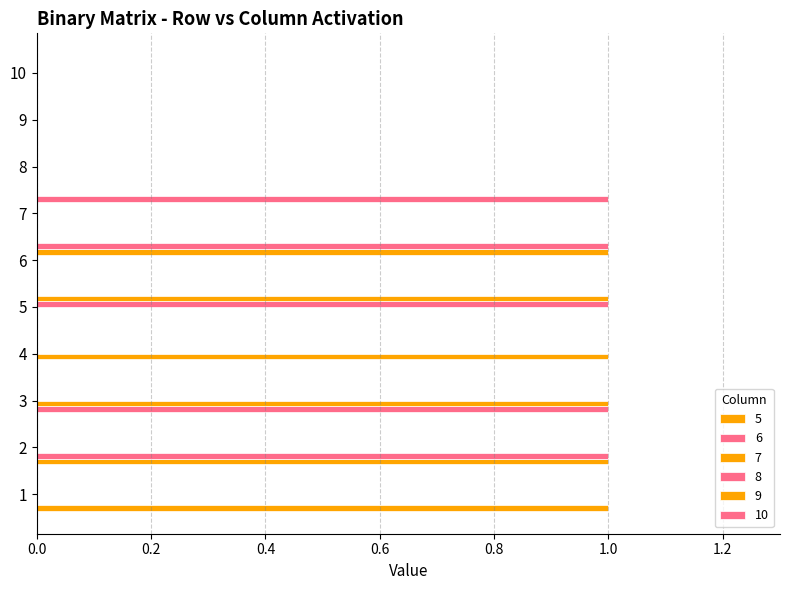

True or false: 10 has a value of -1 at 1.

False